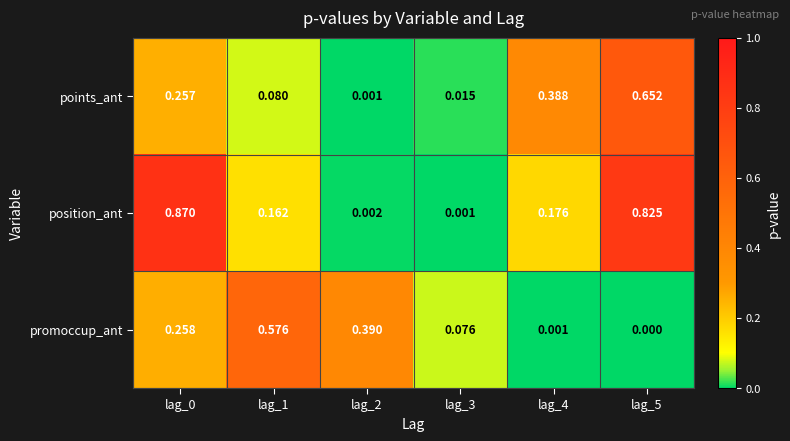

Which series has the largest total across all categories?

position_ant